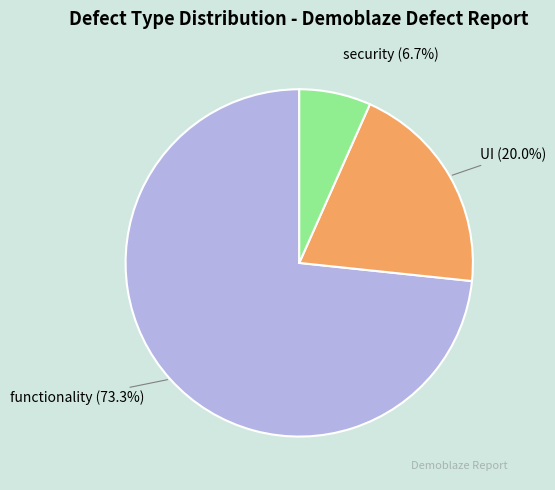

Does any single category account for the majority?

Yes